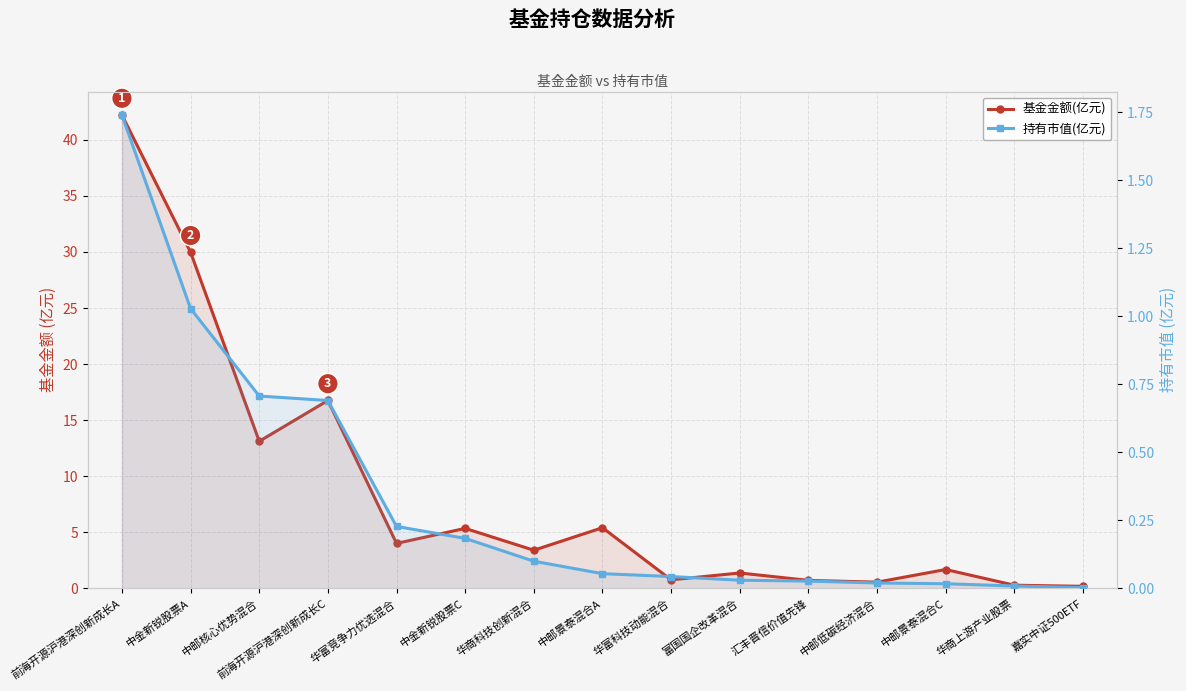

True or false: 持有市值(亿元) and 基金金额(亿元) intersect in this chart.

False